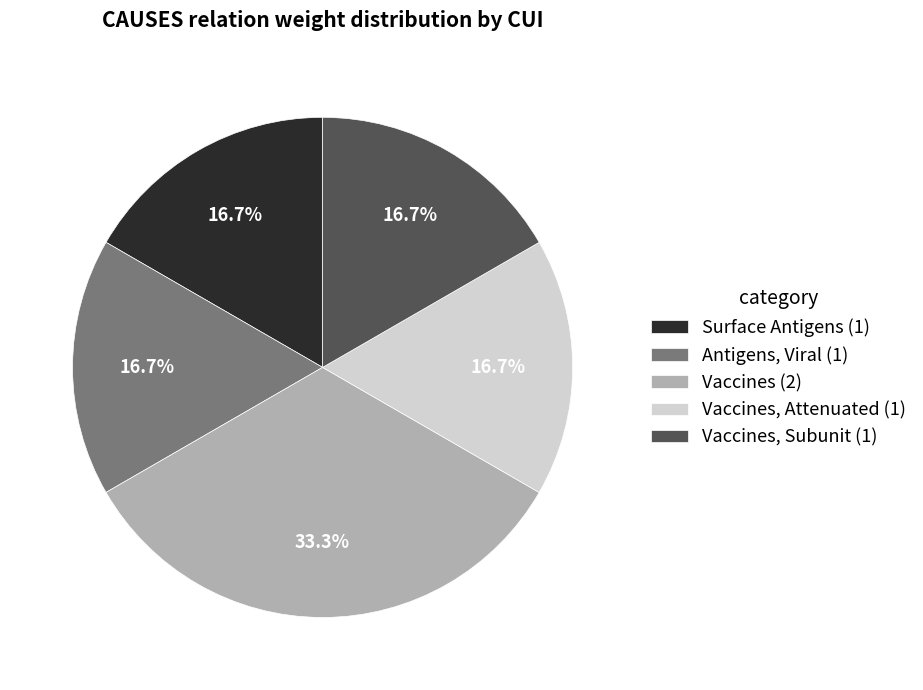

To the nearest percent, what is the difference between the largest and smallest slice percentages?

17%